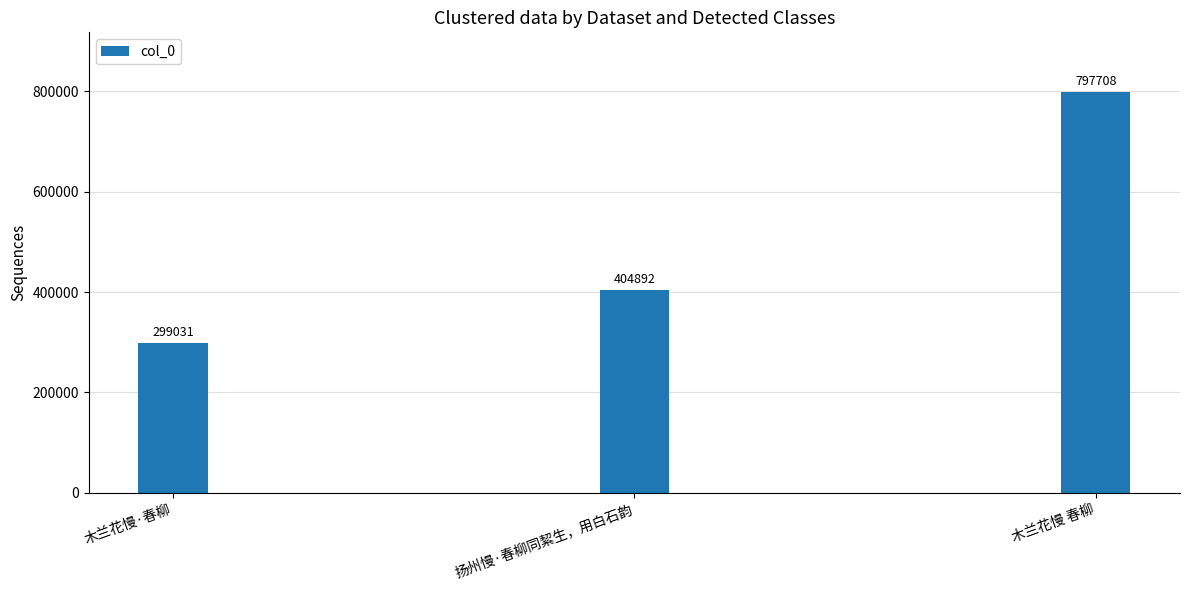

What position from the right is 扬州慢·春柳同絜生，用白石韵?

2